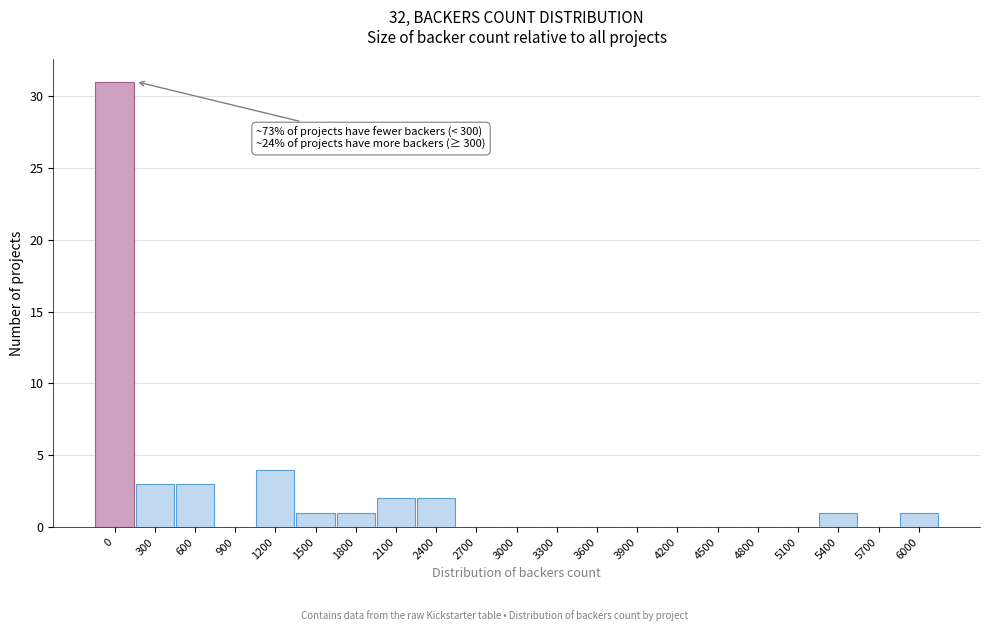

Reading left to right, list all the values displayed in this chart.

0=31	300=3	600=3	900=0	1200=4	1500=1	1800=1	2100=2	2400=2	2700=0	3000=0	3300=0	3600=0	3900=0	4200=0	4500=0	4800=0	5100=0	5400=1	5700=0	6000=1